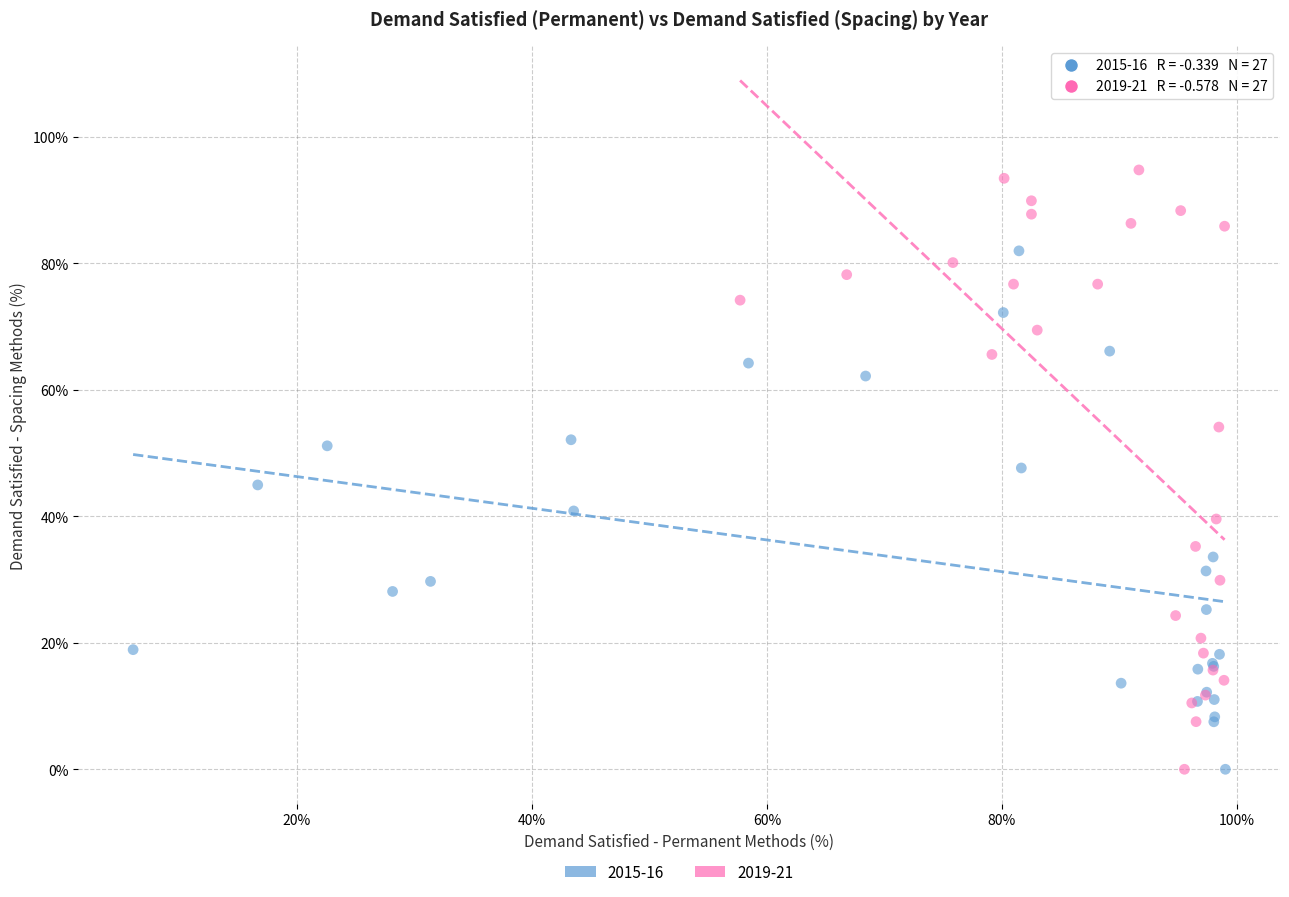

Which series contains the highest Y value?

2019-21